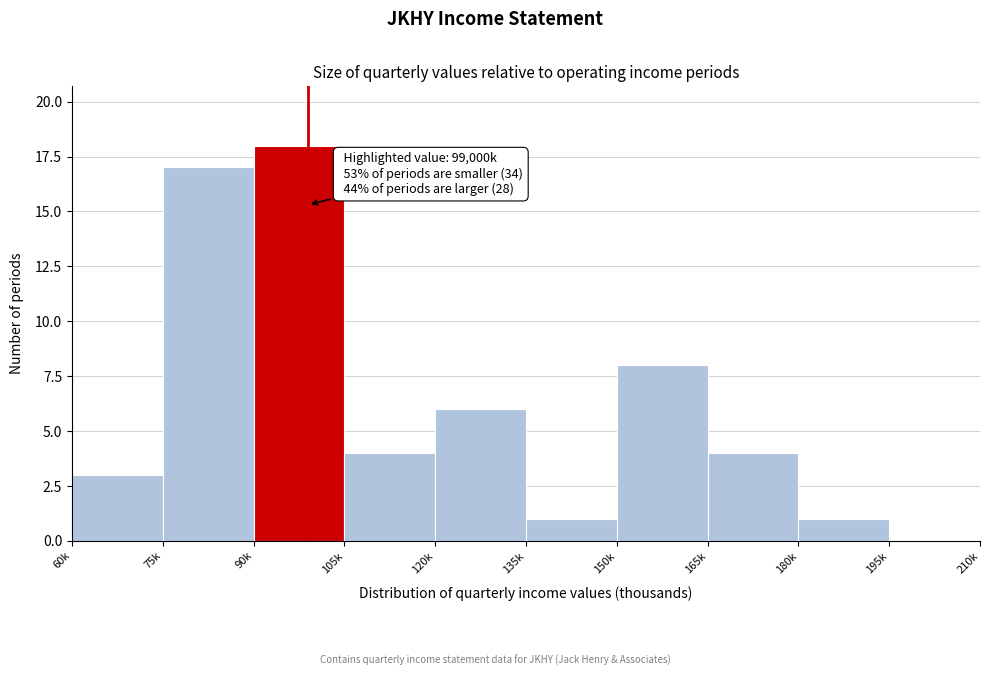

Reading right to left, transcribe all the data shown in this chart.

195k=0	180k=1	165k=4	150k=8	135k=1	120k=6	105k=4	90k=18	75k=17	60k=3